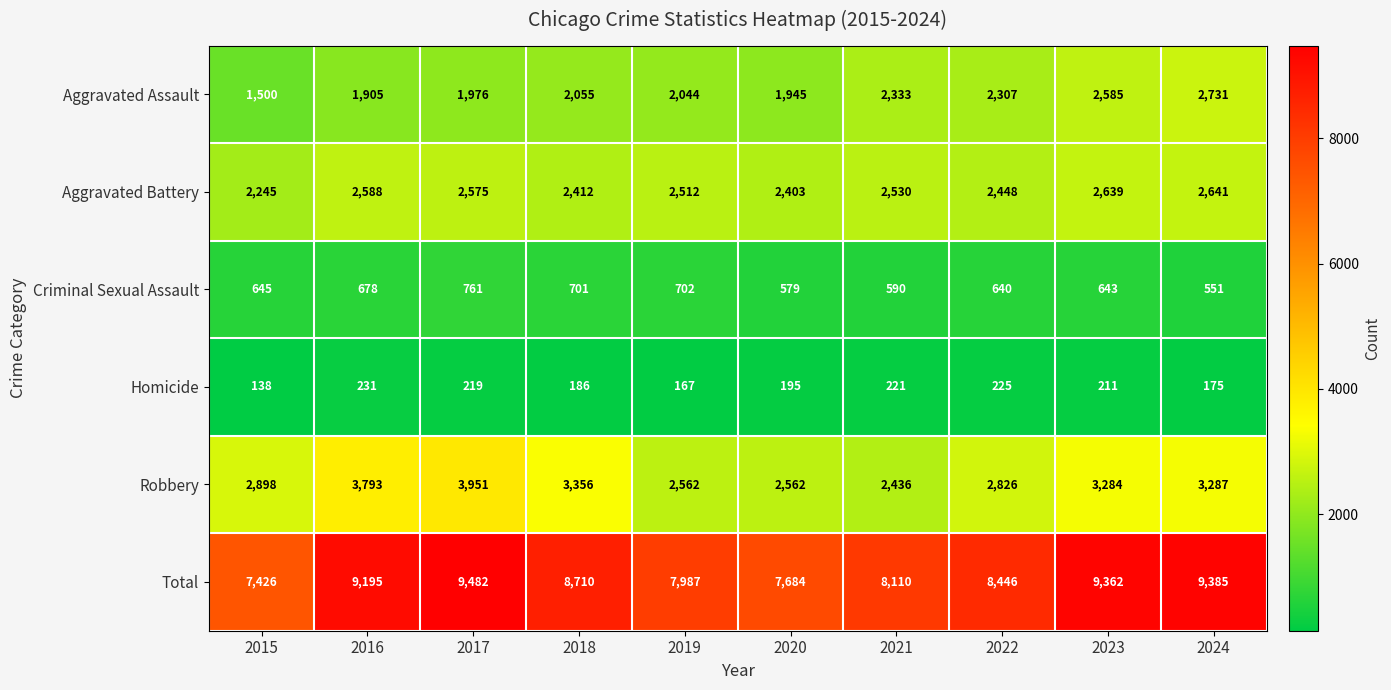

Which series has the largest range (max minus min)?

Total